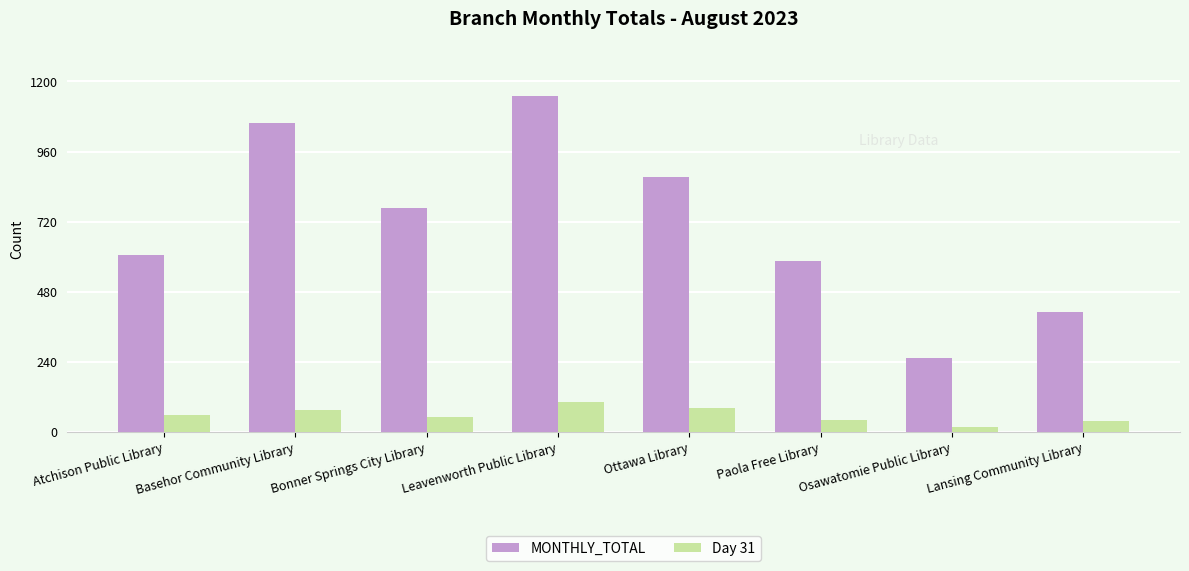

List the labels in order of MONTHLY_TOTAL value, largest first.

Leavenworth Public Library, Basehor Community Library, Ottawa Library, Bonner Springs City Library, Atchison Public Library, Paola Free Library, Lansing Community Library, Osawatomie Public Library